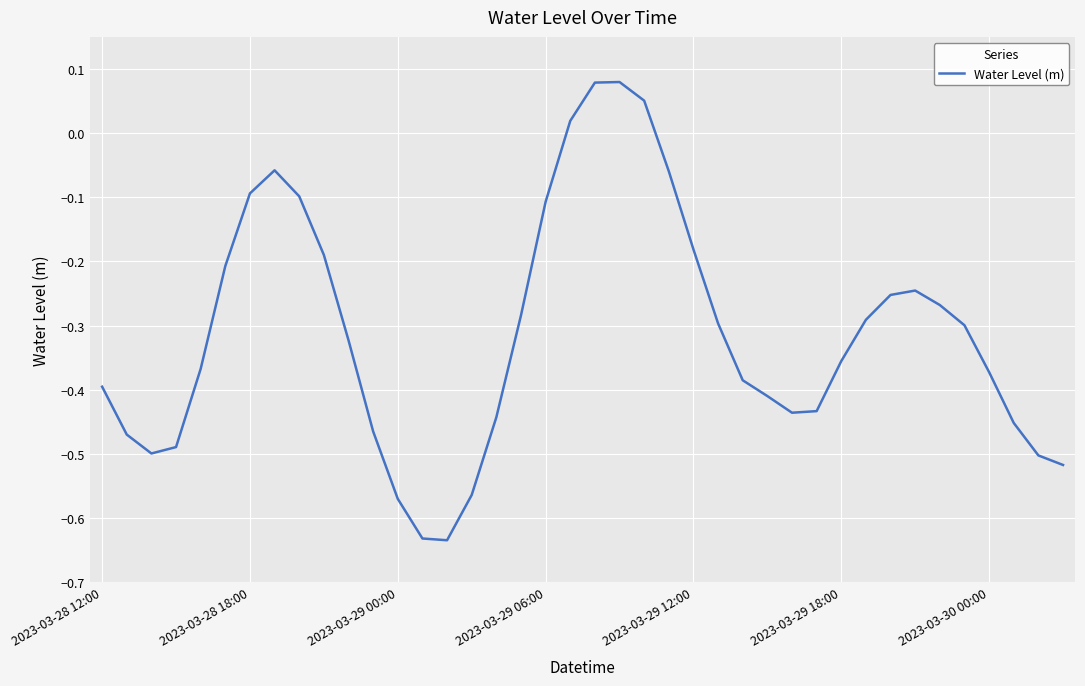

What is the difference between the maximum and minimum values?

0.7